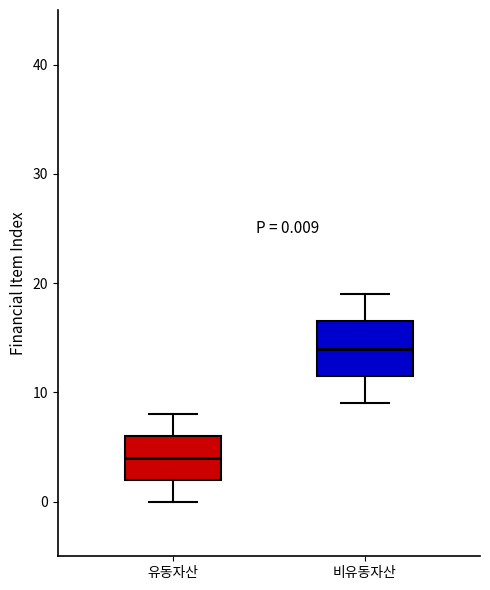

Comparing the boxes themselves (not the whiskers), which one is the tallest?

비유동자산